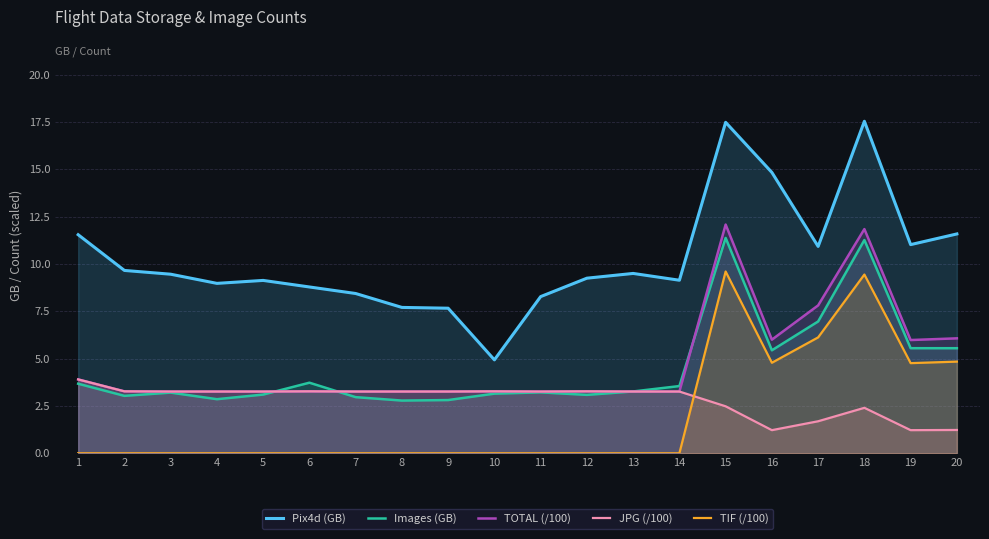

What is the sum of all TOTAL (/100) values?

96.1